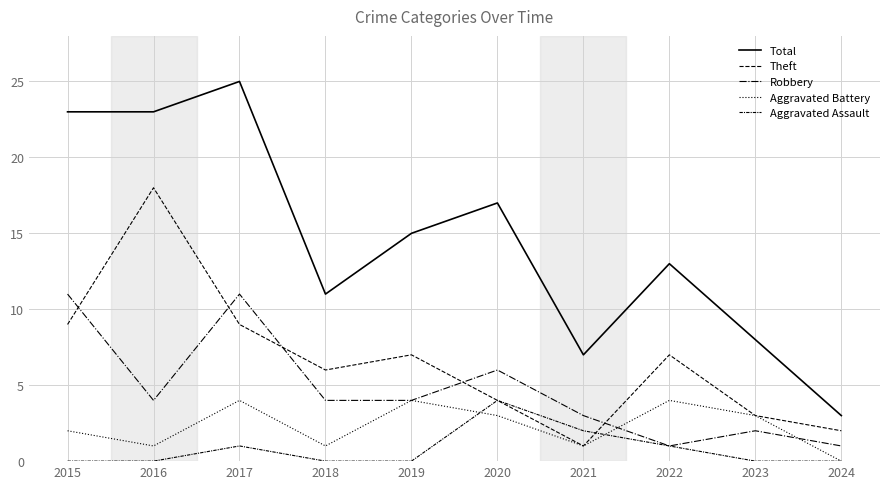

Does the chart have visible grid lines?

Yes